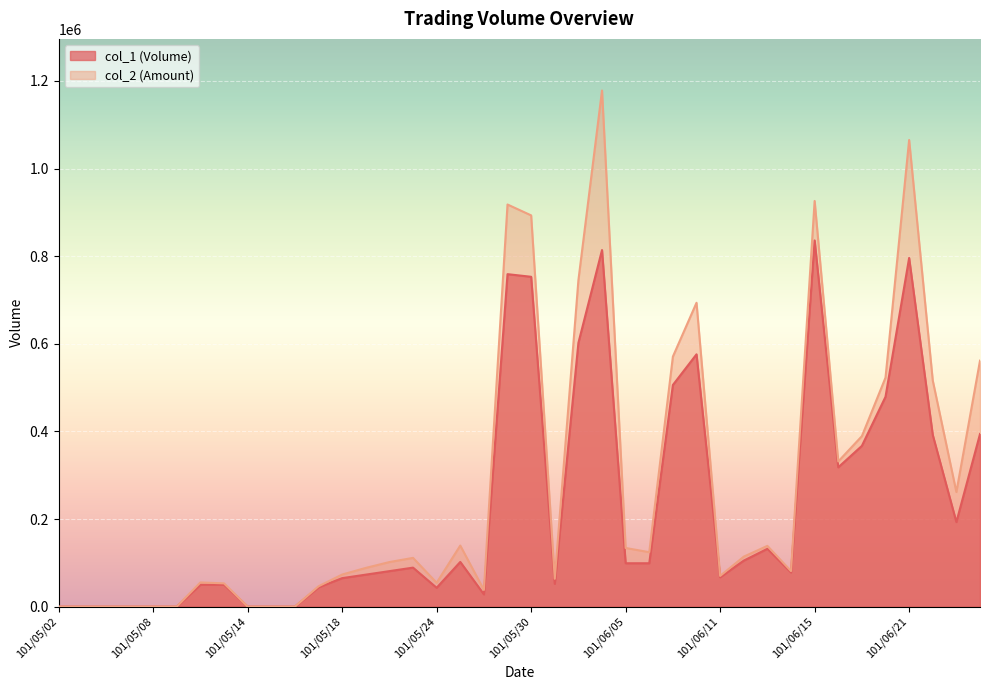

True or false: col_2 and col_1 cross at least once.

False